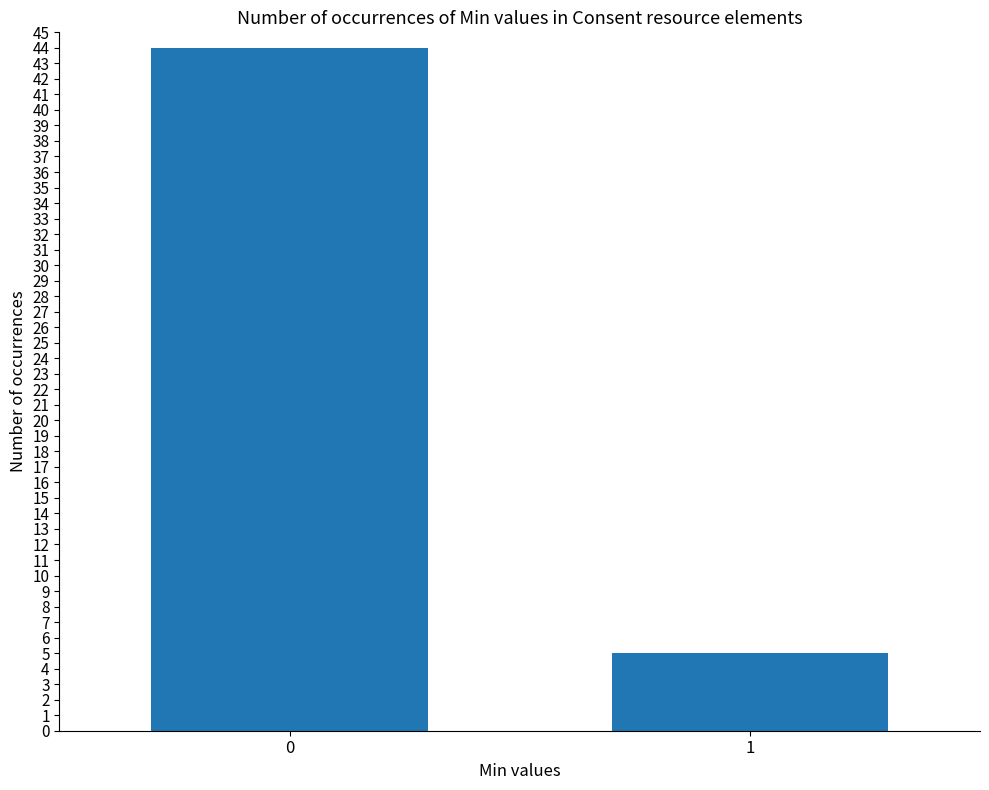

Approximately how many times larger is the value at 1 compared to 0?

0.1